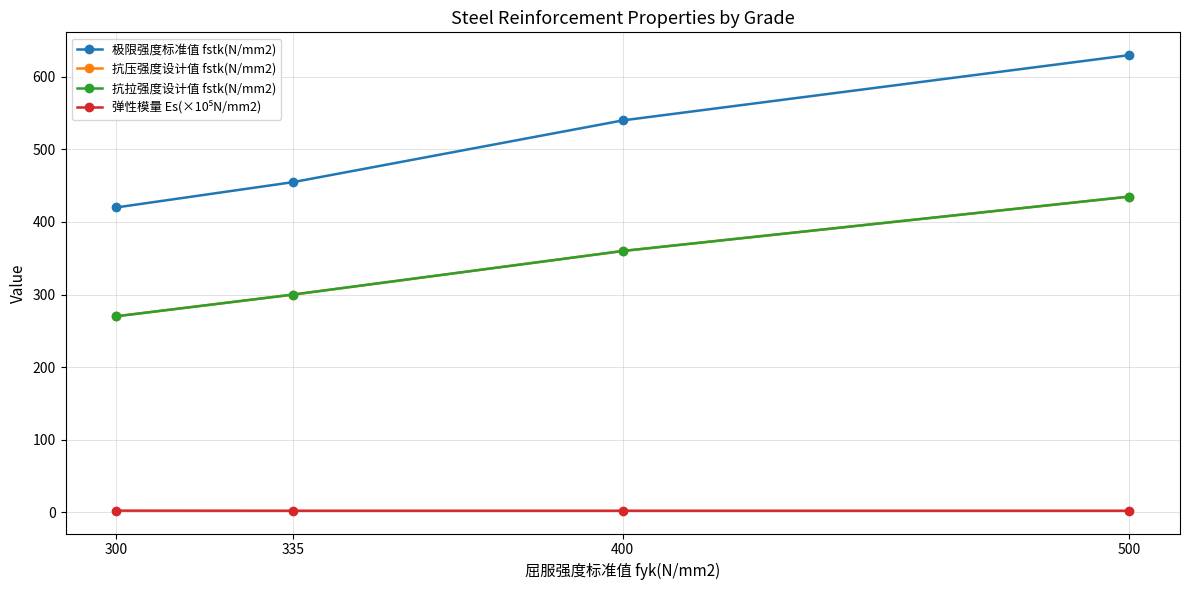

What is the sum of the 极限强度标准值 fstk(N/mm2) values at 335 and 300?

875.0